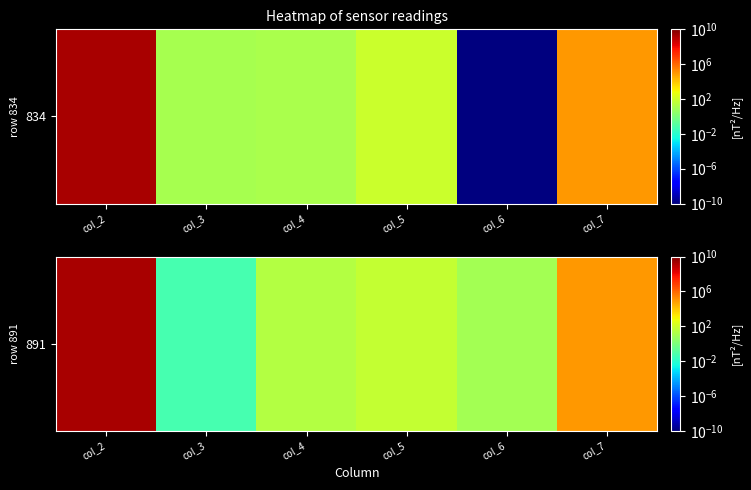

At which label does the data first exceed 55?

col_2